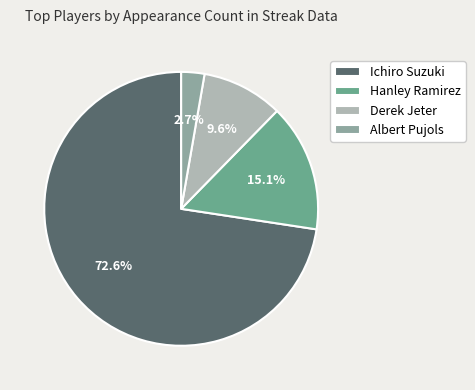

To the nearest percent, what is the difference between the largest and smallest slice percentages?

70%